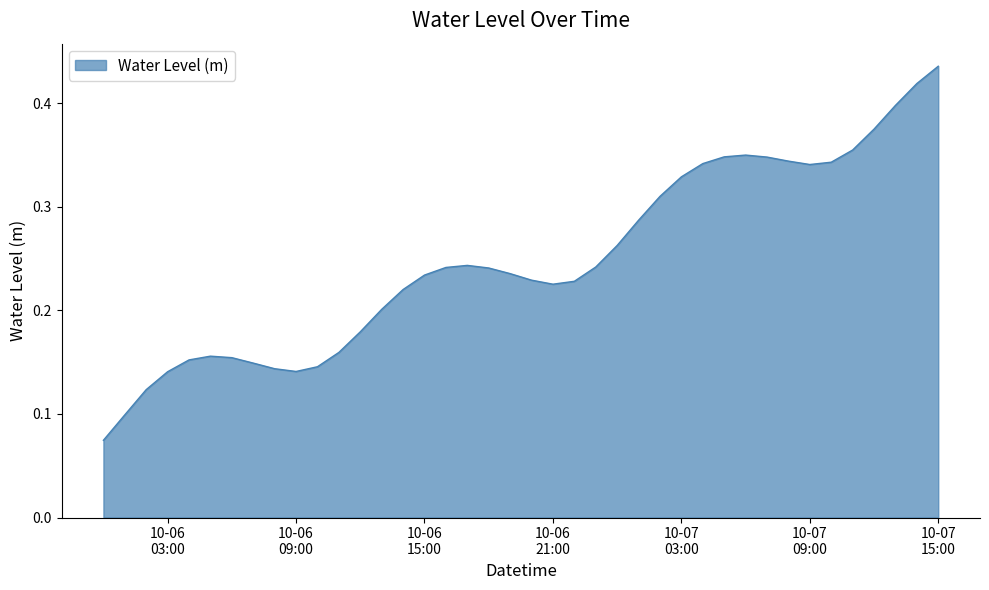

How many interior local valleys (lower than both neighbors) does the data have?

3